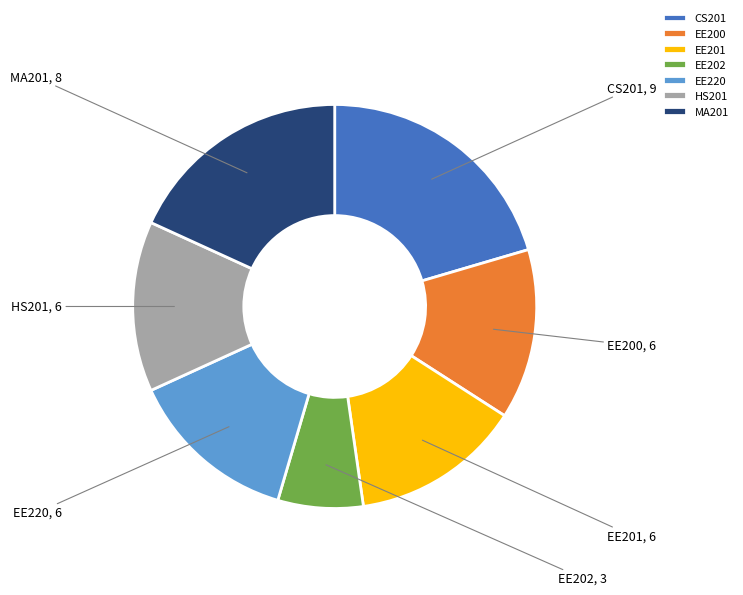

Is the sum of EE200 and EE220 greater than half?

No